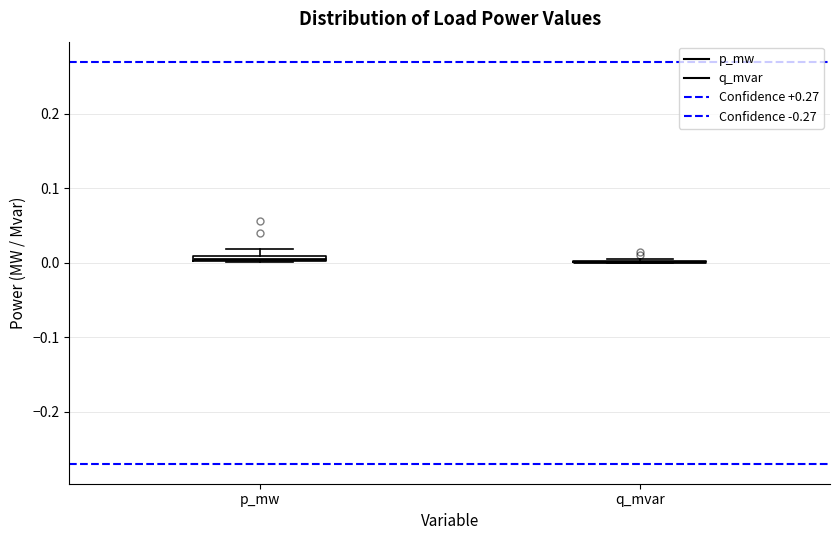

Where is the upper edge of the box for p_mw on the y-axis? The values are not printed on the chart, so give them approximately, as read against the axis.

0.01